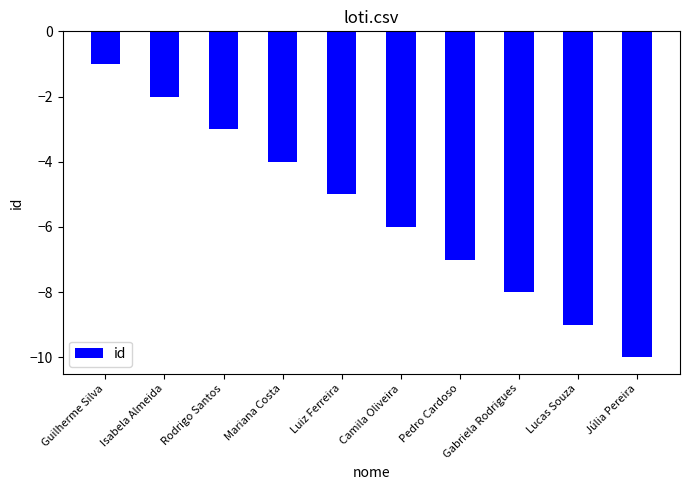

List the labels in order of value, smallest first.

Júlia Pereira, Lucas Souza, Gabriela Rodrigues, Pedro Cardoso, Camila Oliveira, Luiz Ferreira, Mariana Costa, Rodrigo Santos, Isabela Almeida, Guilherme Silva